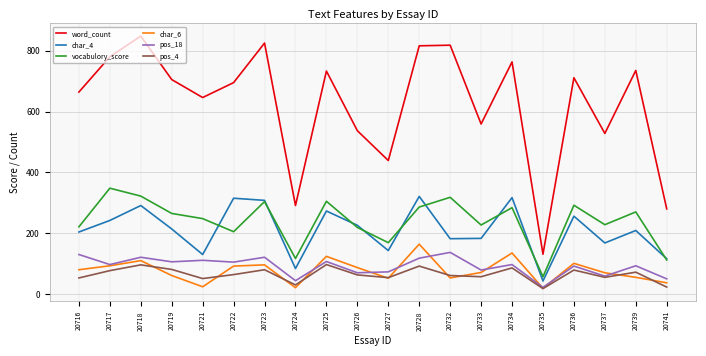

At which category does char_4 reach its first local valley?

20721